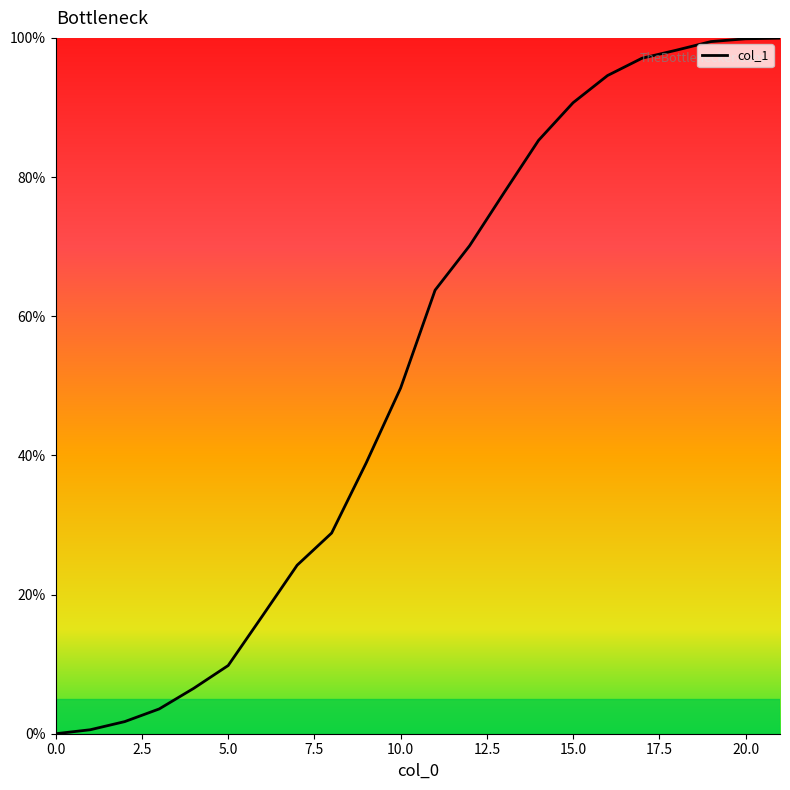

What is the difference between the maximum and minimum values?

100.0